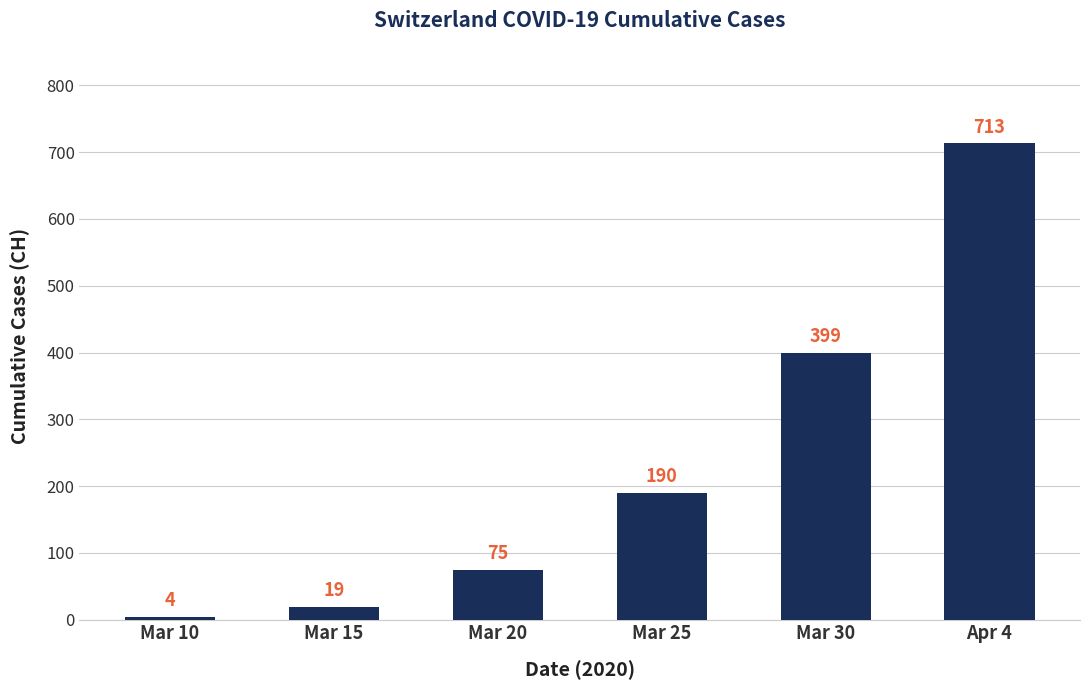

What is the value of the 5th bar from the left?

399